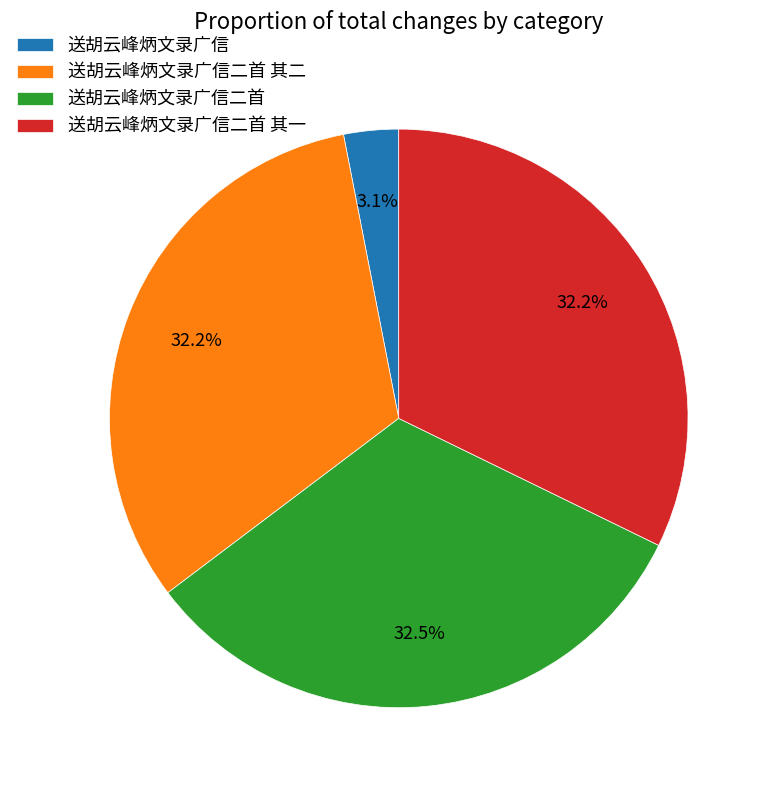

To the nearest percent, what percentage of the pie is 送胡云峰炳文录广信二首 其二?

32%